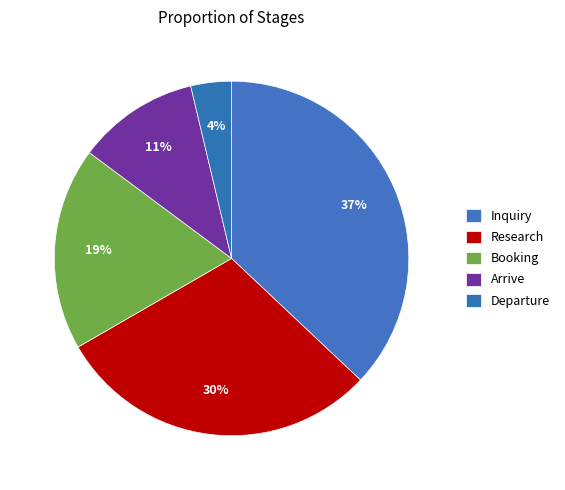

What is the smallest slice in the pie chart?

Departure